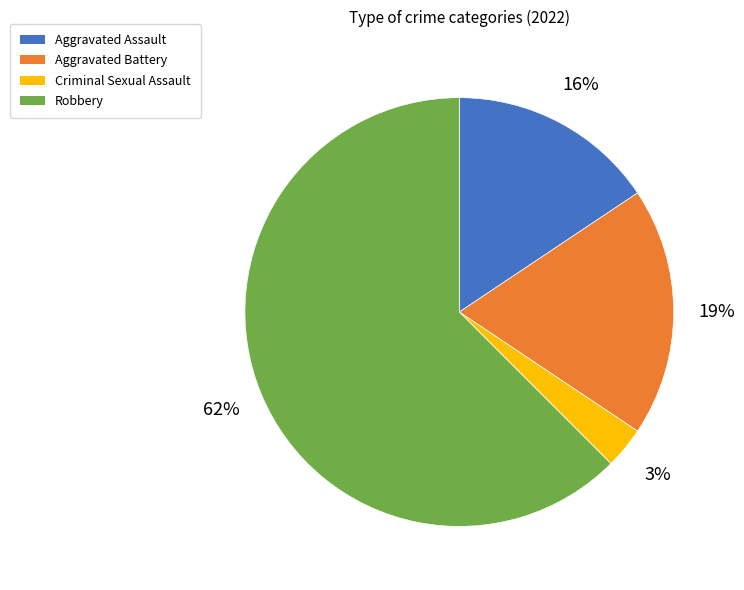

Between Aggravated Battery and Aggravated Assault, which is larger?

Aggravated Battery